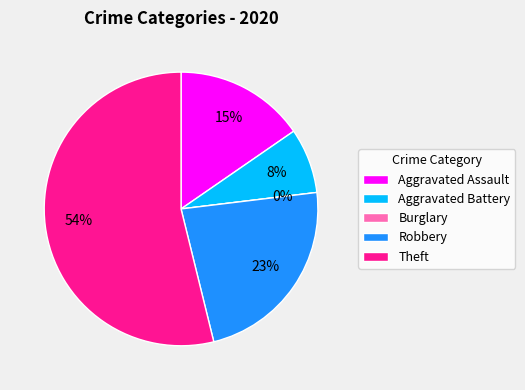

To the nearest percent, what portion does Theft represent?

54%